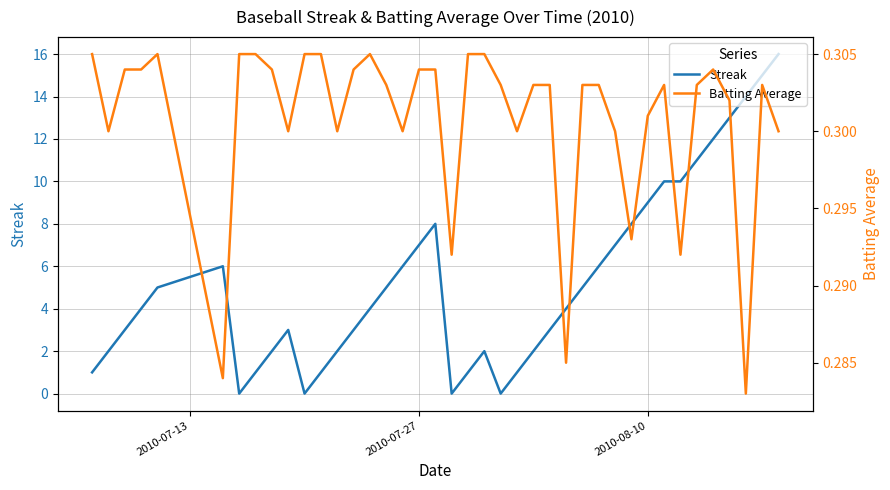

What is the maximum value for Streak?

16